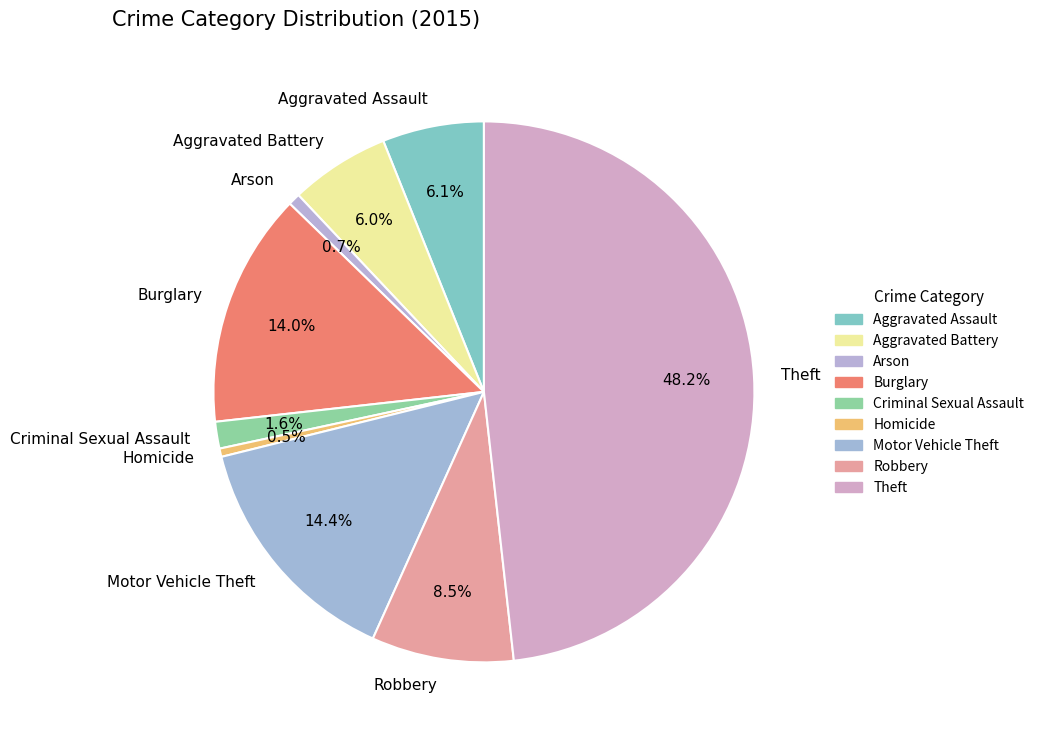

What is the ratio of the value at Robbery to the value at Motor Vehicle Theft?

0.6